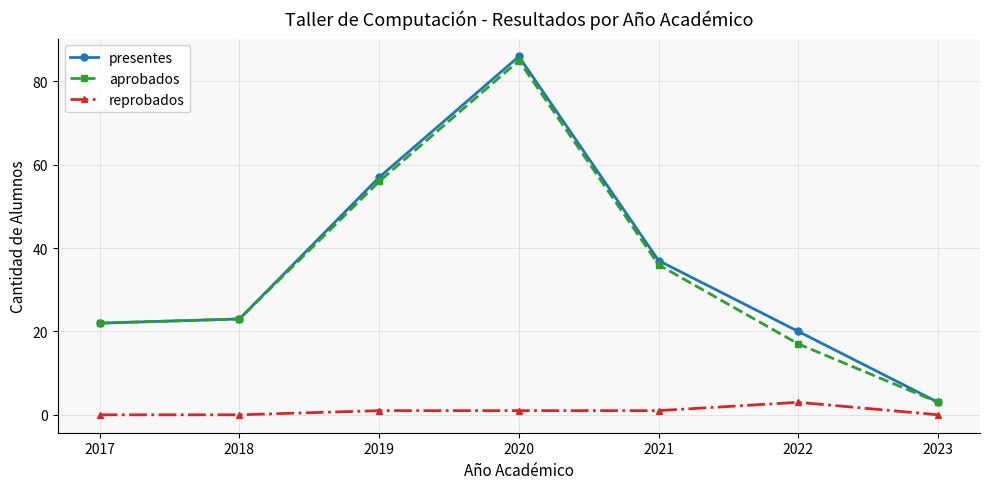

Is the value of reprobados at 2023 greater than the value of presentes at 2018?

No